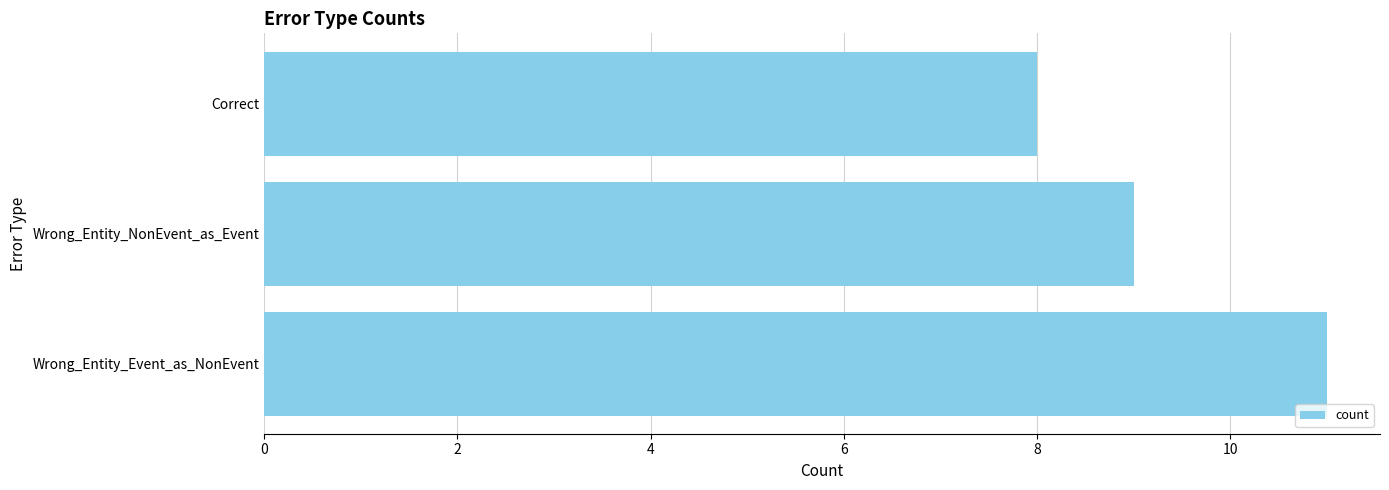

What is the difference between the maximum and minimum values?

3